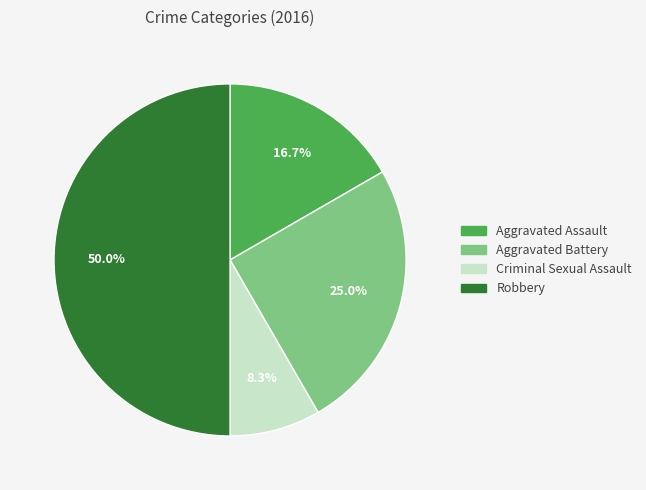

To the nearest percent, what is the combined percentage of Robbery and Criminal Sexual Assault?

58%